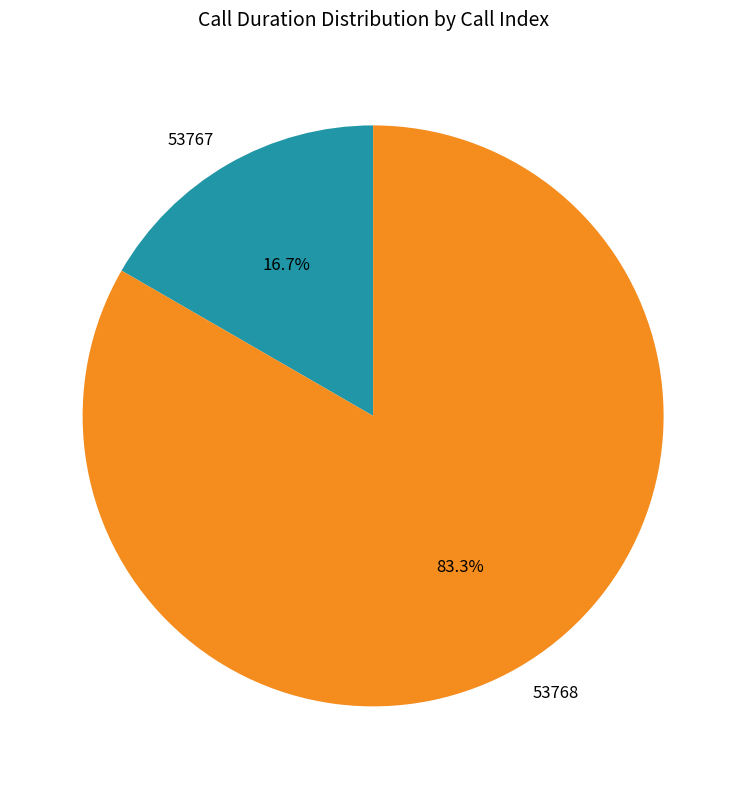

How much of the chart is everything except 53768?

16.7%